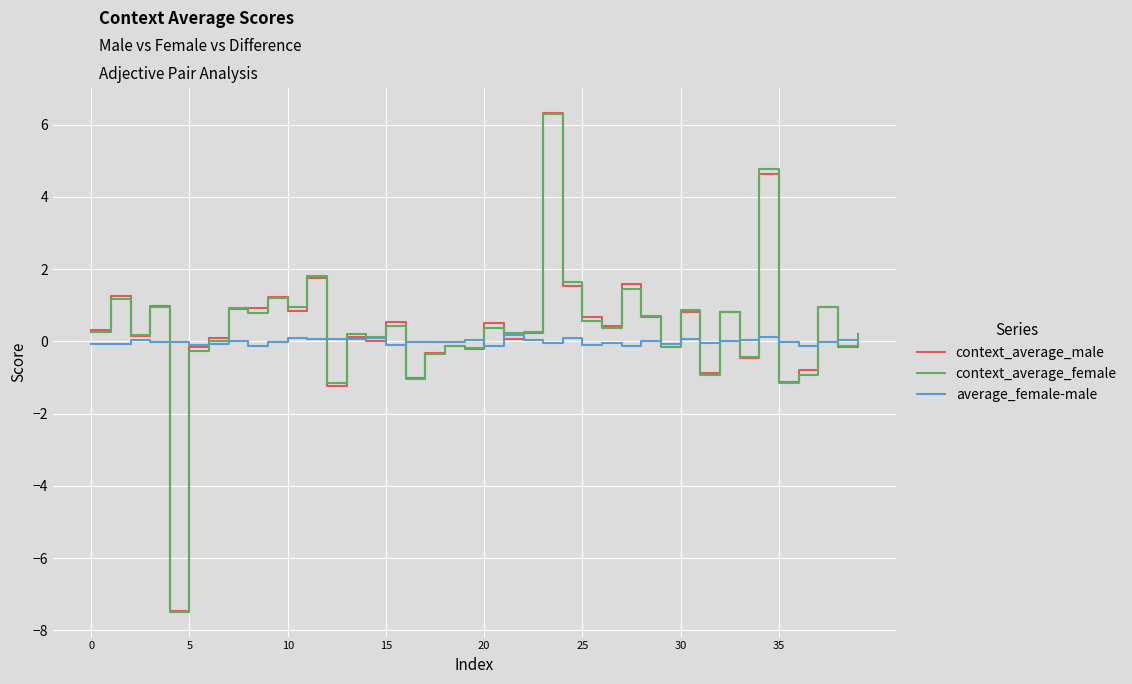

How many series are shown in this chart?

3